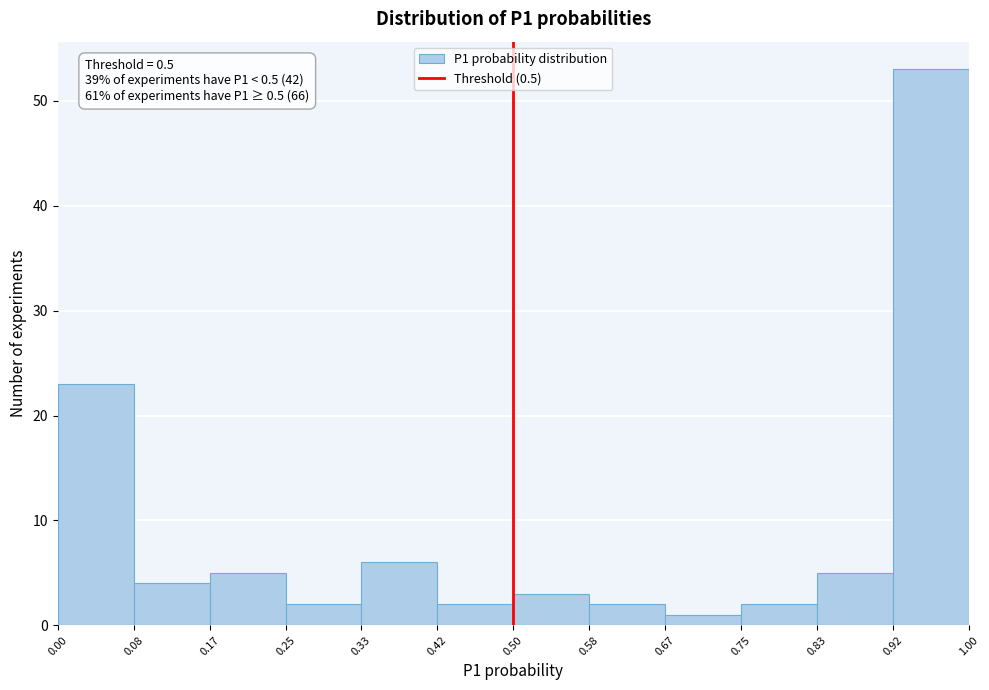

Over which range of the x-axis is the bar tallest?

0.92 to 1.00